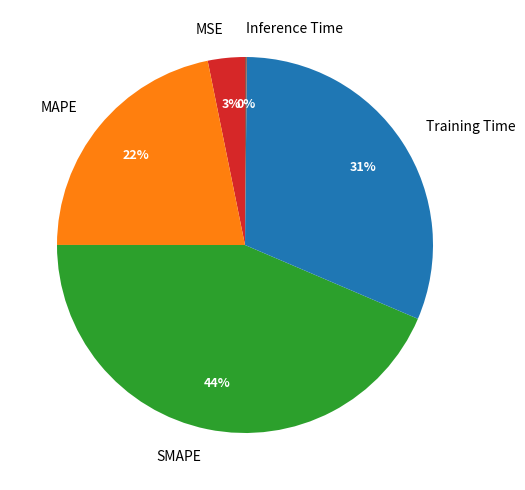

Does MAPE account for over 50% of the chart?

No